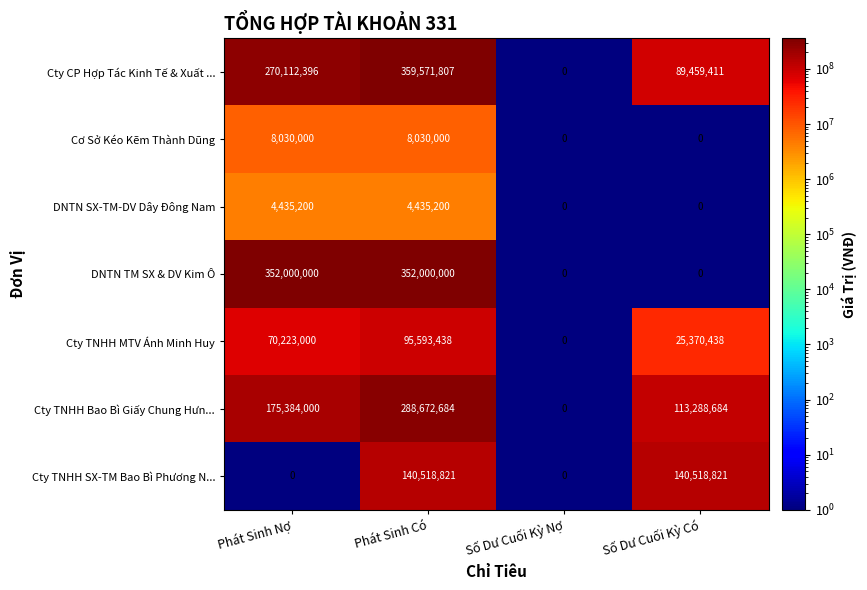

Rank the series at Phát Sinh Có from lowest to highest value.

DNTN SX-TM-DV Dây Đông Nam, Cơ Sở Kéo Kẽm Thành Dũng, Cty TNHH MTV Ánh Minh Huy, Cty TNHH SX-TM Bao Bì Phương N..., Cty TNHH Bao Bì Giấy Chung Hưn..., DNTN TM SX & DV Kim Ô, Cty CP Hợp Tác Kinh Tế & Xuất ...